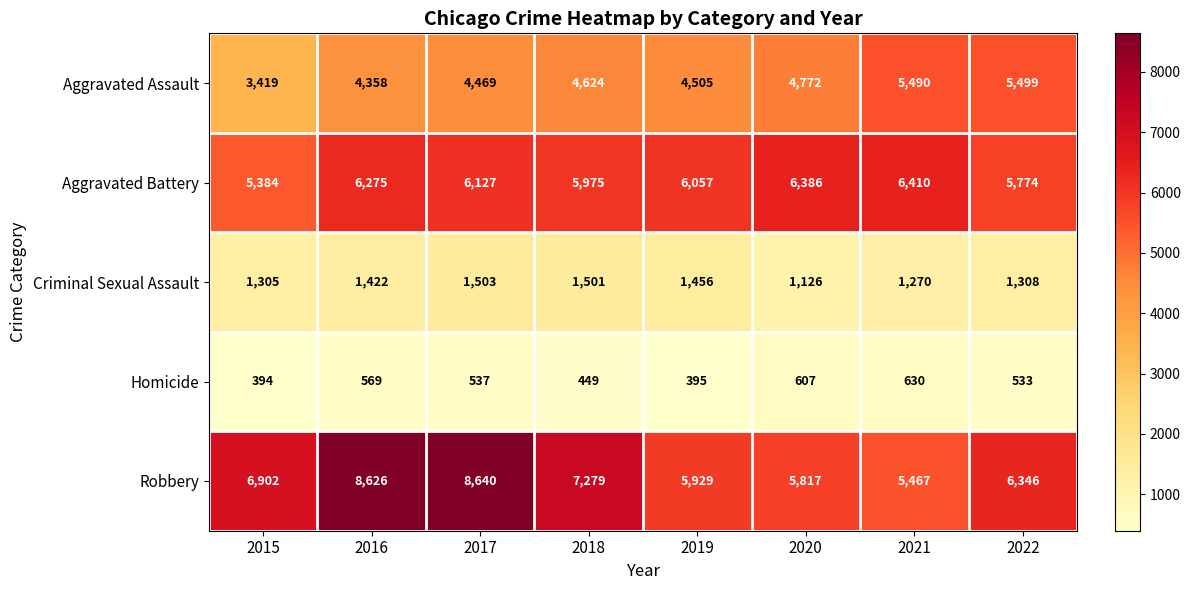

Between 2015 and 2021, which series saw the biggest shift?

Aggravated Assault